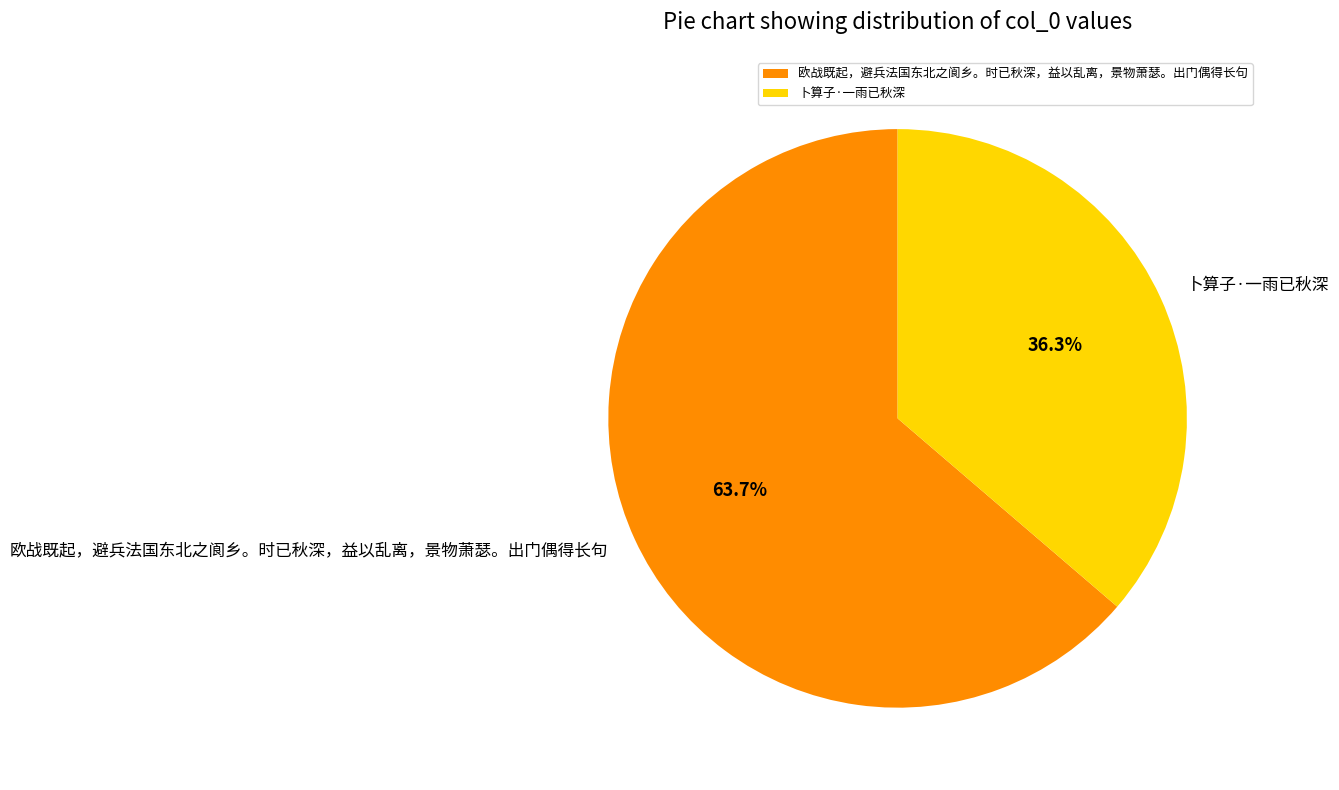

To the nearest percent, what is the difference between the largest and smallest slice percentages?

27%